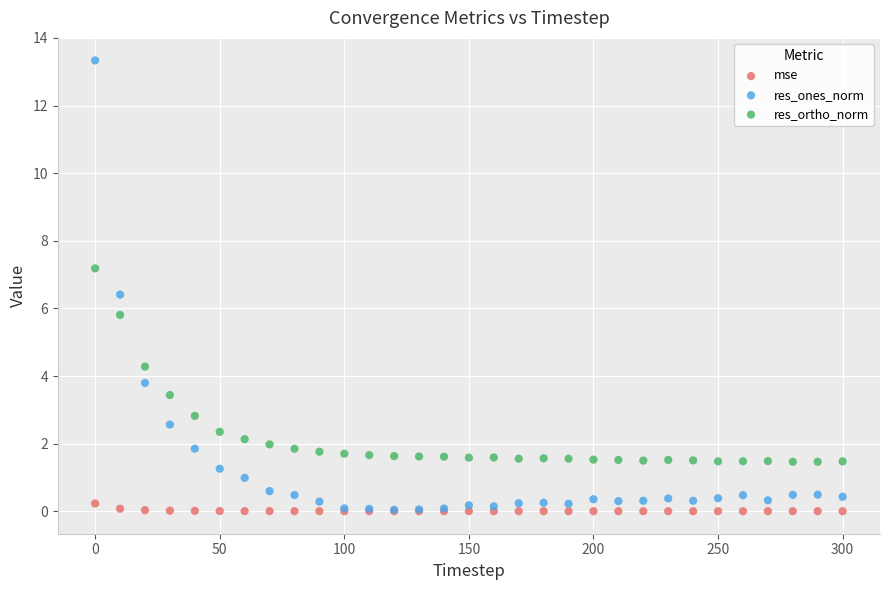

In the res_ones_norm series, what Y value is closest to 6?

6.4